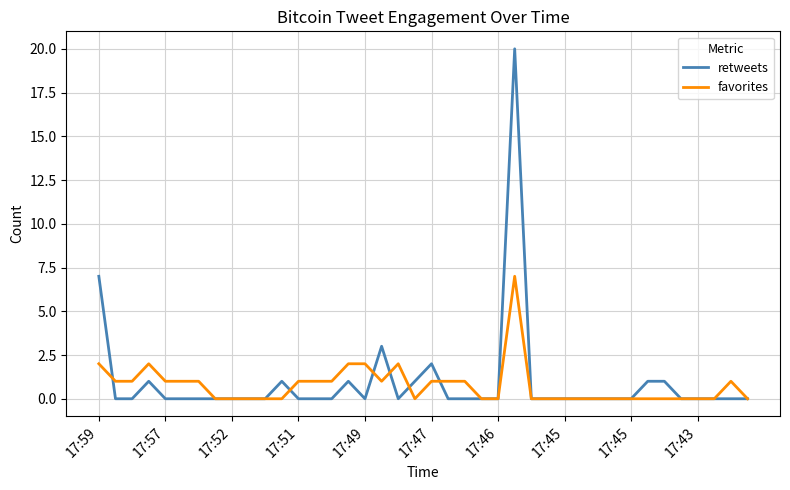

What are all the series names shown in the legend?

retweets, favorites